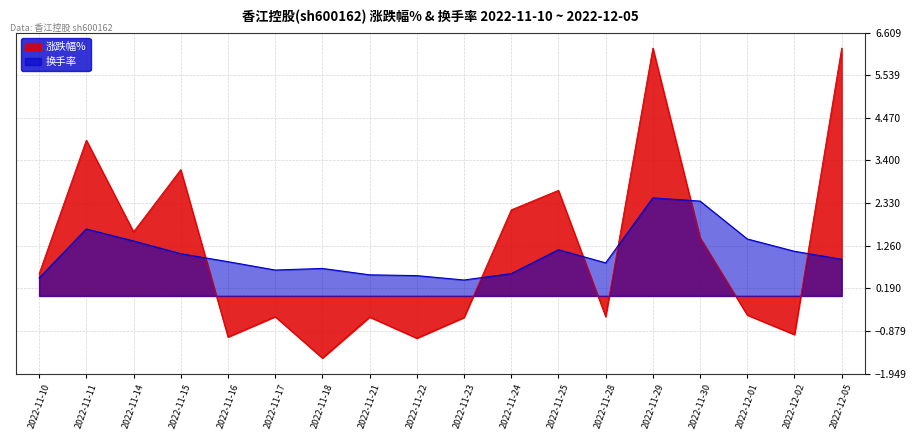

List the series in order of their overall mean, lowest first.

换手率, 涨跌幅%